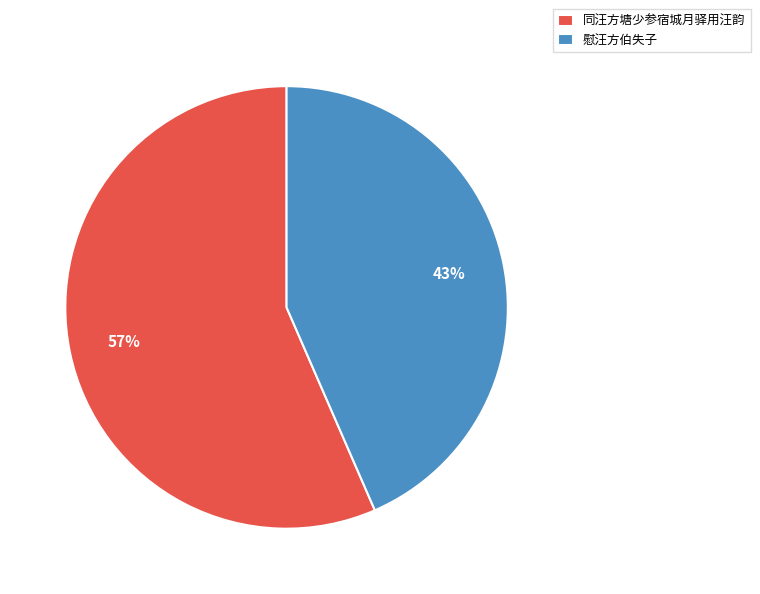

To the nearest percent, what is the combined percentage of 同汪方塘少参宿城月驿用汪韵 and 慰汪方伯失子?

100%